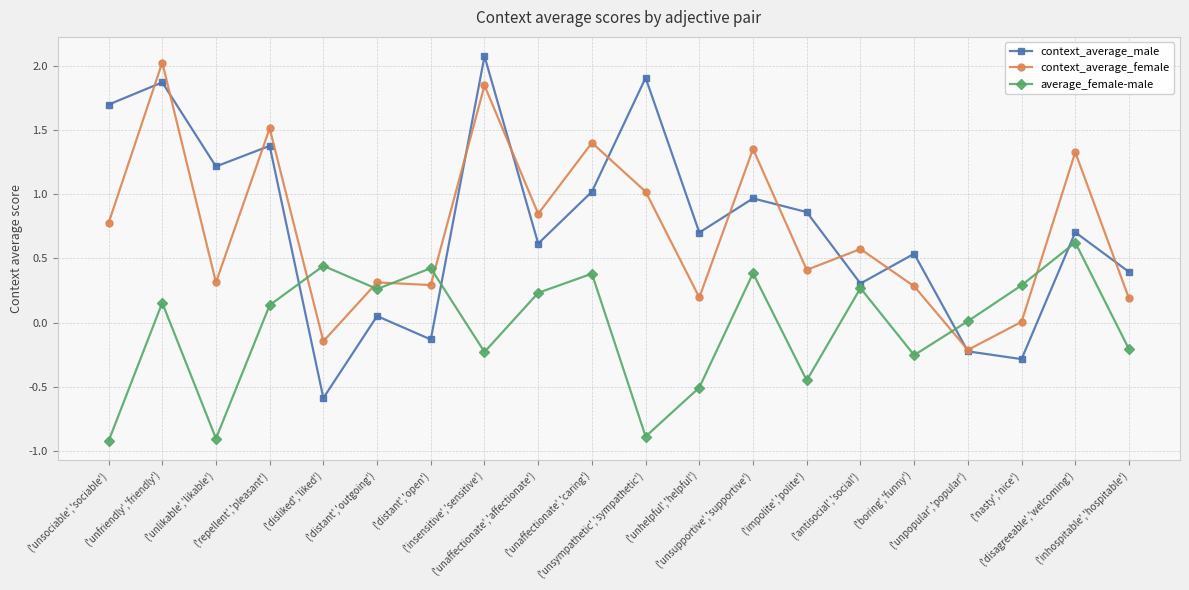

What is the difference between the context_average_female values at ('unaffectionate','affectionate') and ('disliked','liked')?

1.0